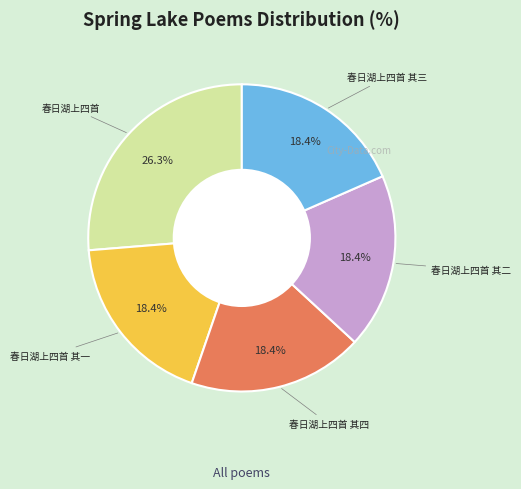

Is there a majority slice in this chart?

No